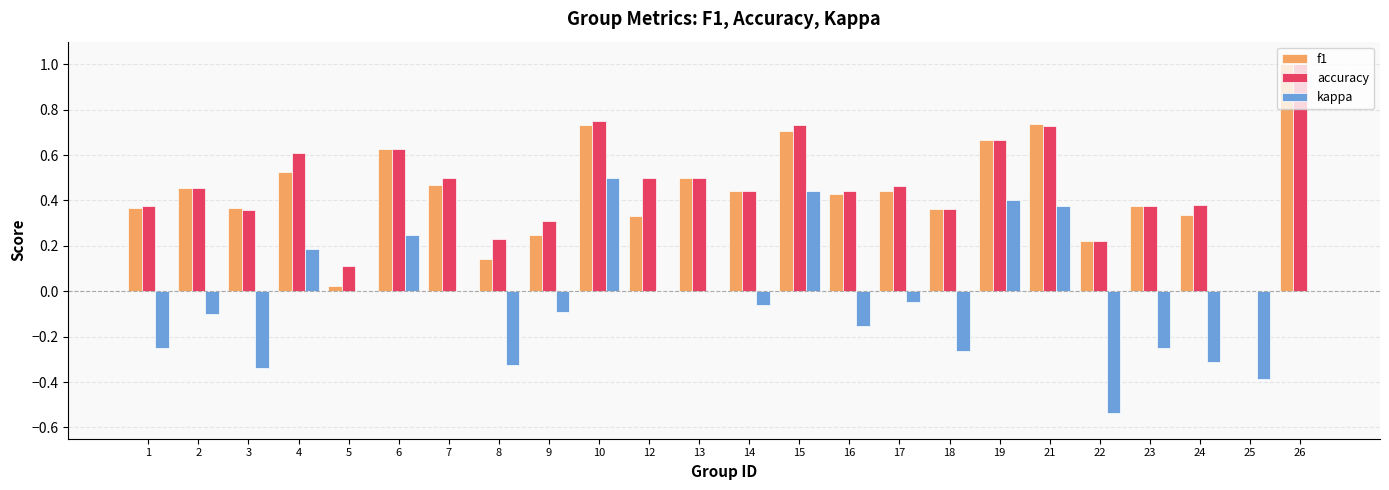

Are the bars horizontal?

No